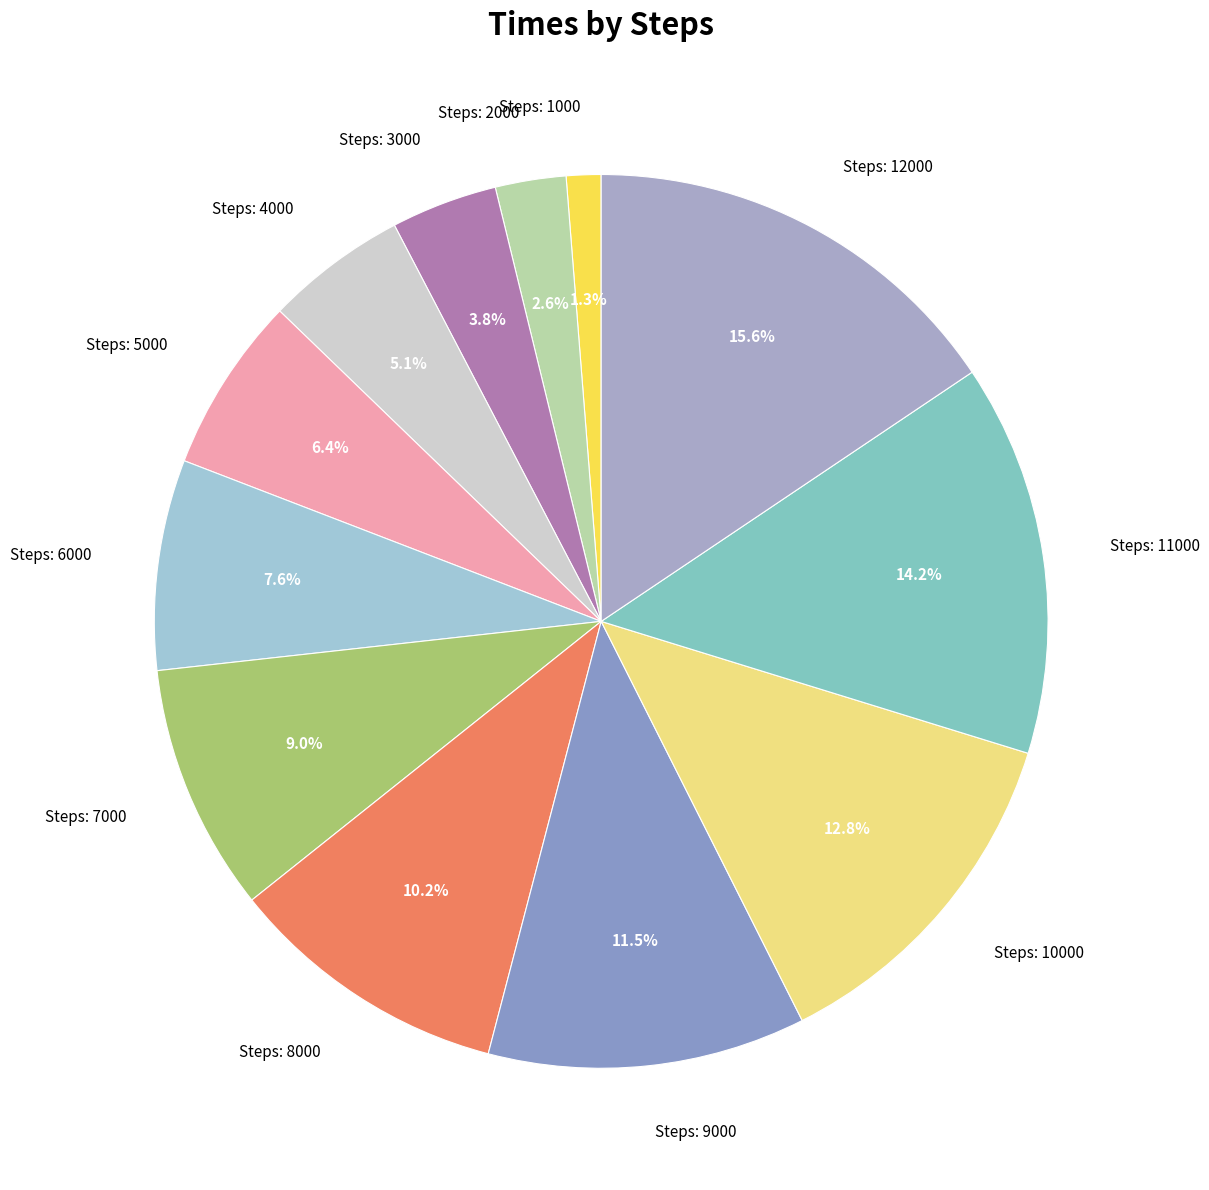

To the nearest percent, what is the average slice percentage?

8%